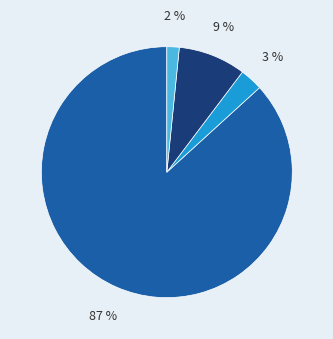

Is there a majority slice in this chart?

Yes